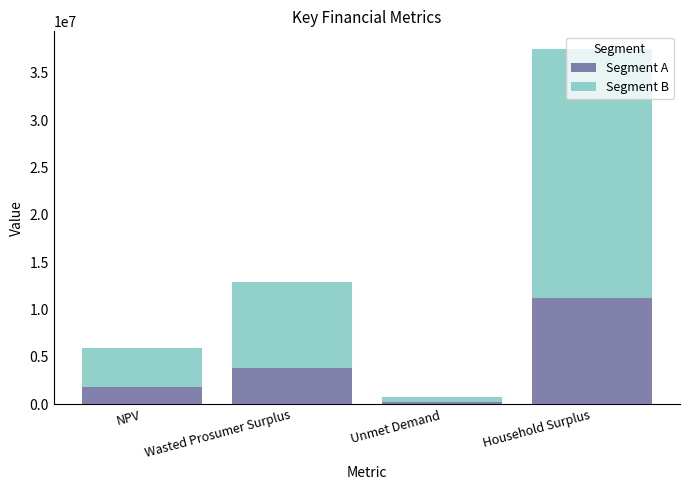

What is the average value of the Segment A series?

4288525.0